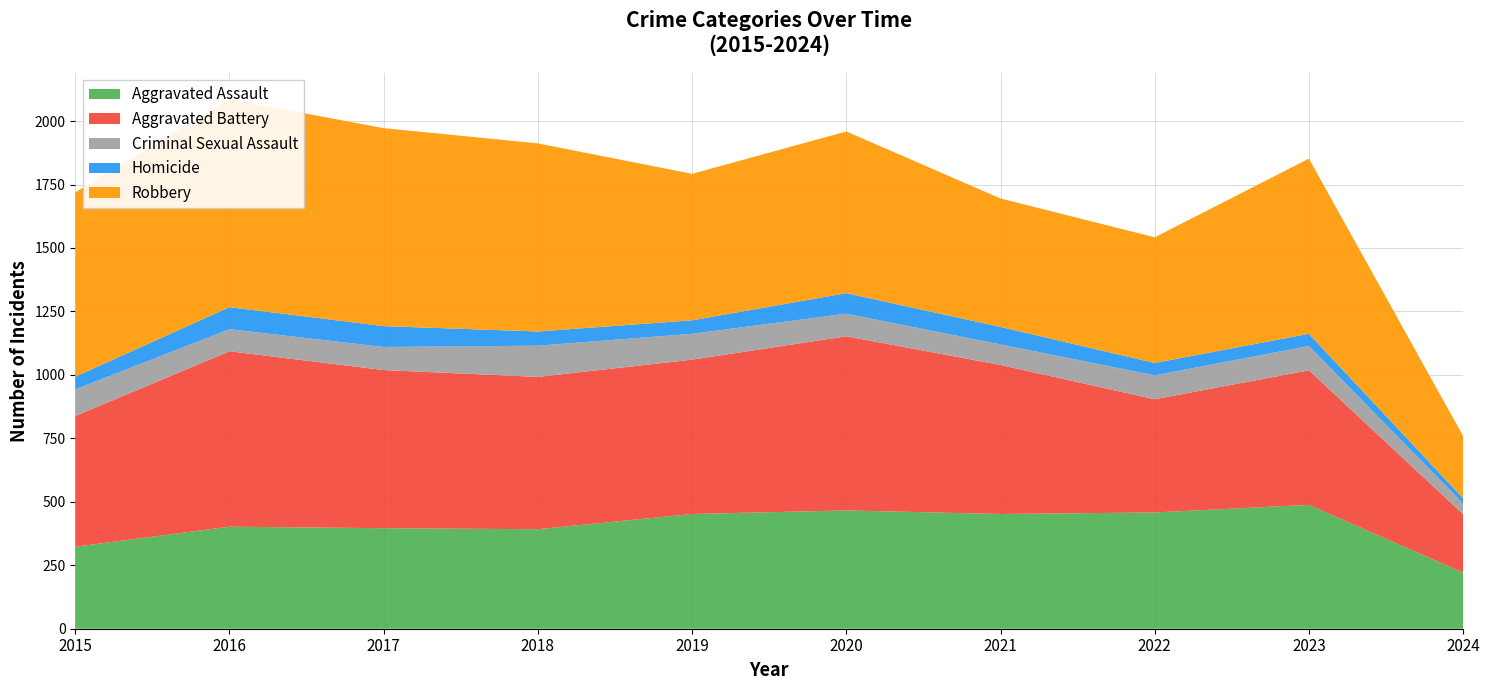

Reading right to left, transcribe all the data shown in this chart.

Aggravated Assault: 221	488	458	452	466	452	392	396	402	323
Aggravated Battery: 230	530	446	587	686	608	600	623	691	515
Criminal Sexual Assault: 42	96	94	81	89	102	123	91	87	105
Homicide: 21	48	49	69	81	53	56	82	87	50
Robbery: 245	690	495	506	637	577	741	780	819	726